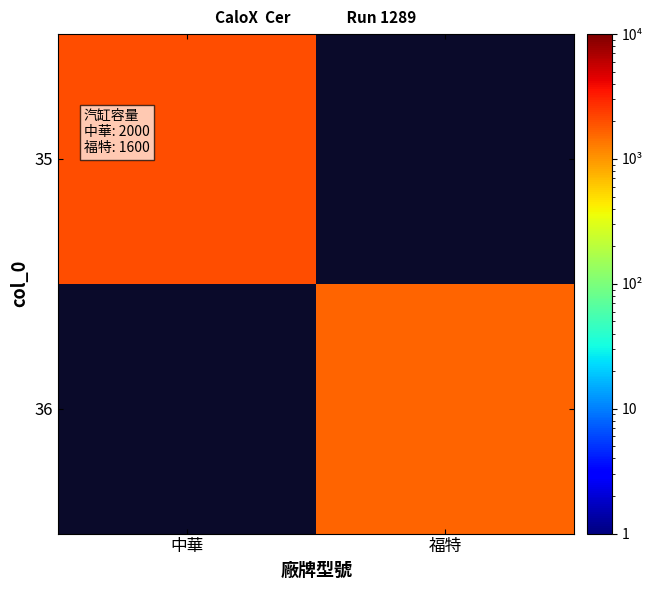

How many values in 35 are above zero?

1